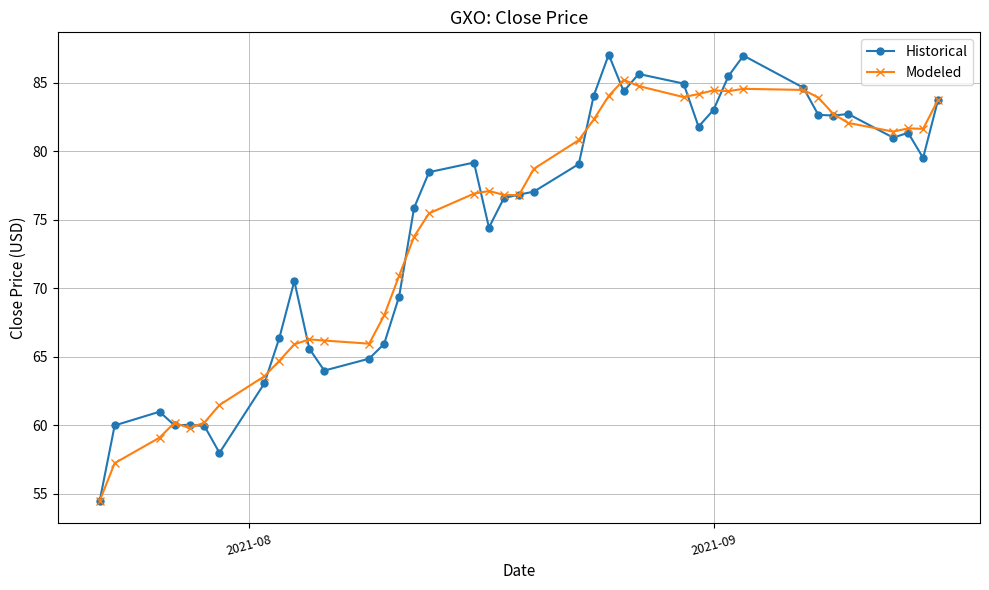

List the series in order of their peak value, lowest first.

Modeled, Historical